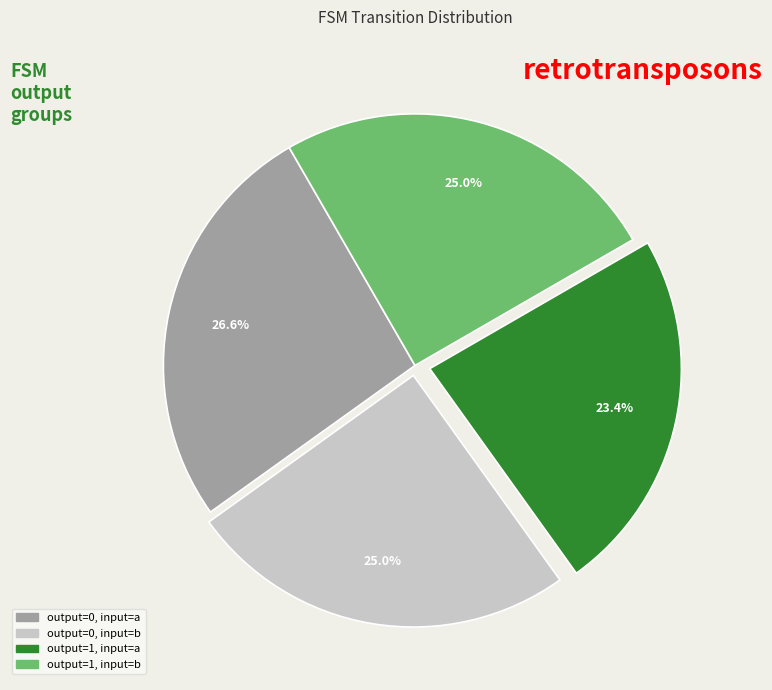

What percentage do output=1, input=b and output=1, input=a together represent?

48.4%